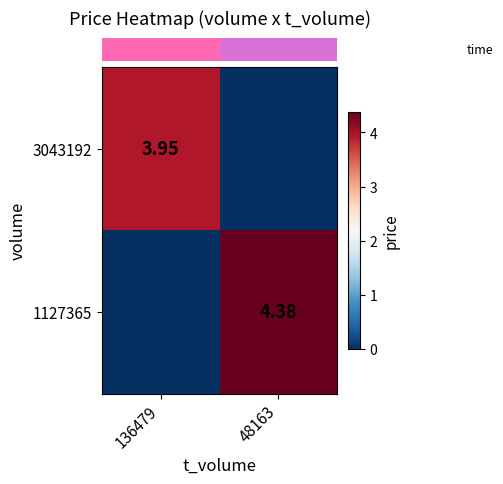

Which series changed the most between 136479 and 48163?

row_1